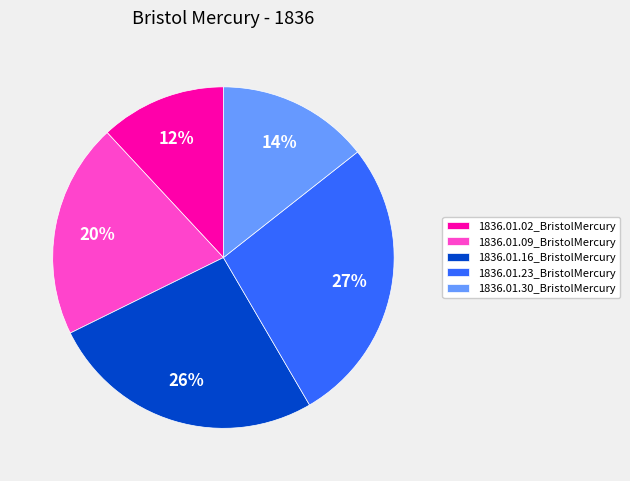

Which category has the smallest portion of the pie?

1836.01.02_BristolMercury